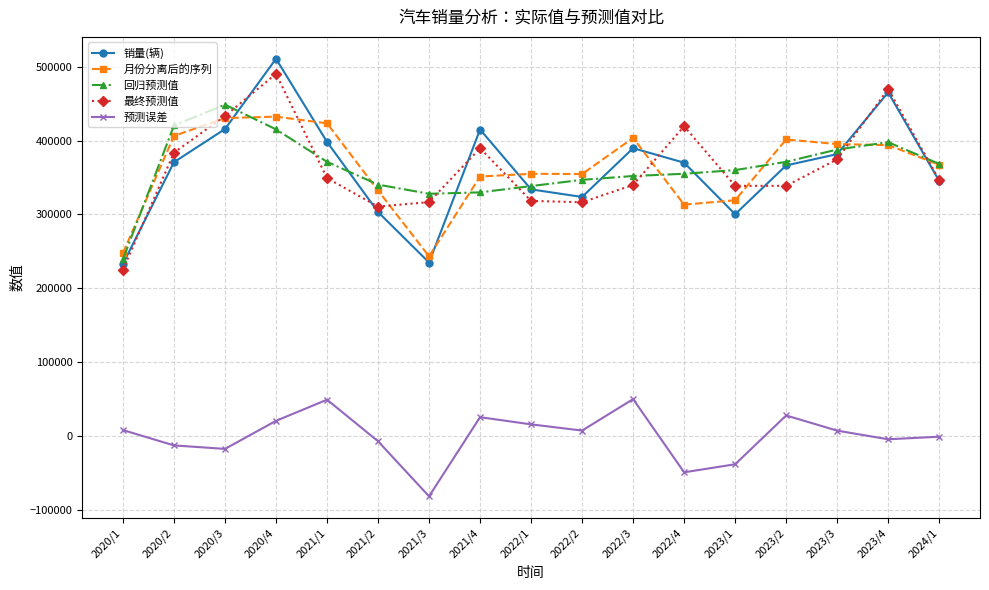

What is the spread (max minus min) of values at 2022/1?

339490.1